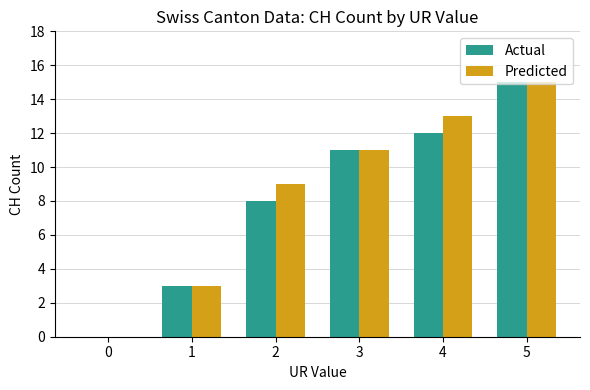

True or false: Predicted has a value of 15 at 5.

True